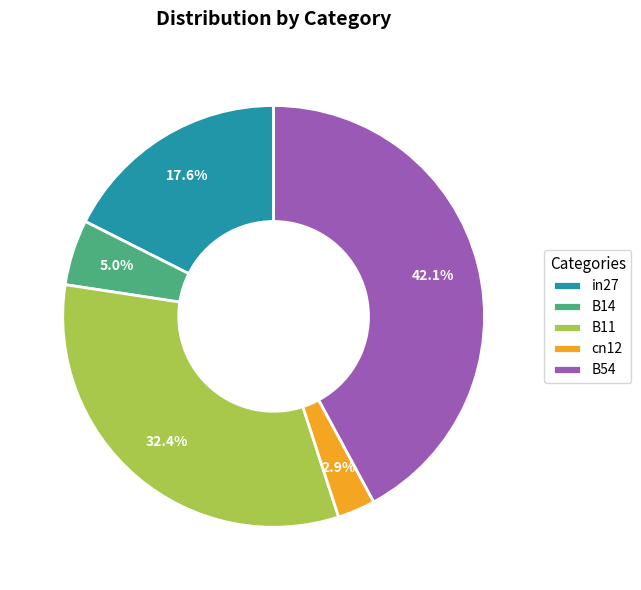

To the nearest percent, what is the combined percentage of cn12 and in27?

20%